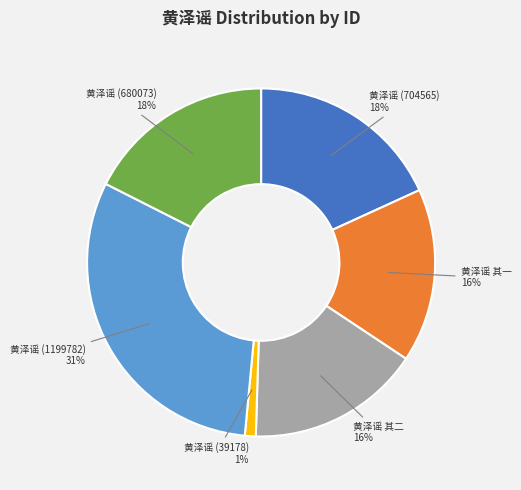

Does any single category account for the majority?

No